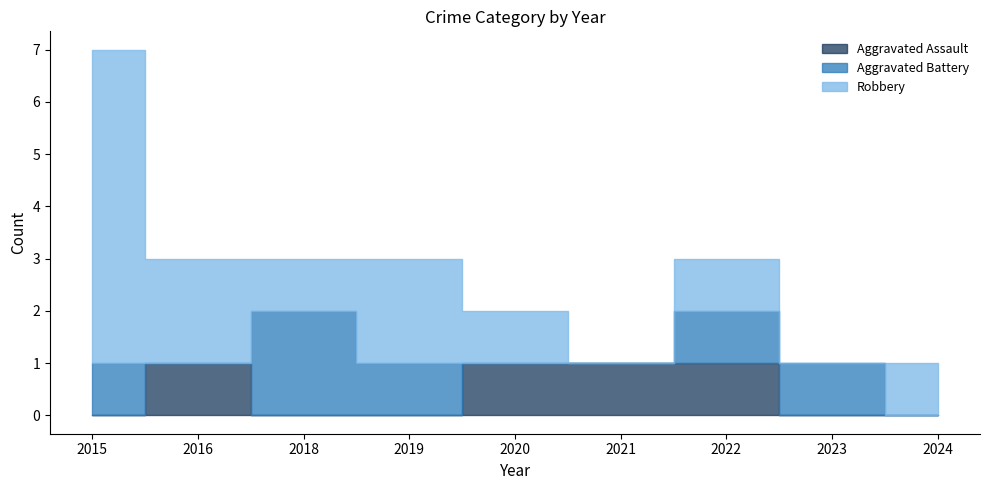

Reading left to right, extract all data points from this chart.

Aggravated Assault: 0	1	0	0	1	1	1	0	0
Aggravated Battery: 1	0	2	1	0	0	1	1	0
Robbery: 6	2	1	2	1	0	1	0	1